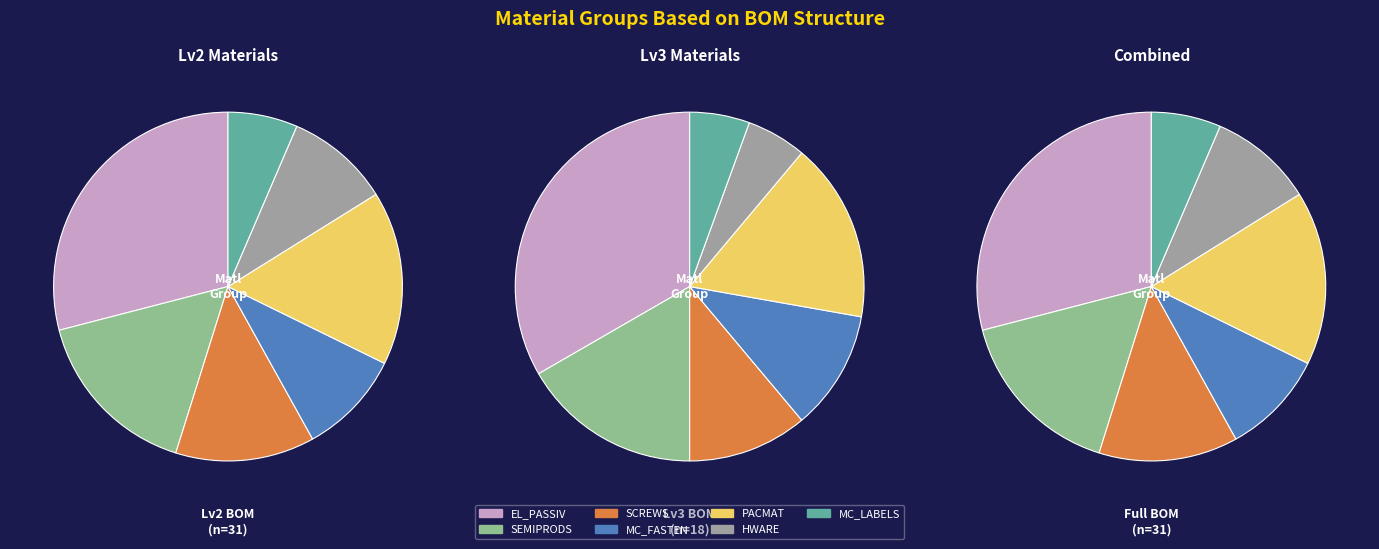

To the nearest percent, what portion does MC_FASTEN represent?

10%